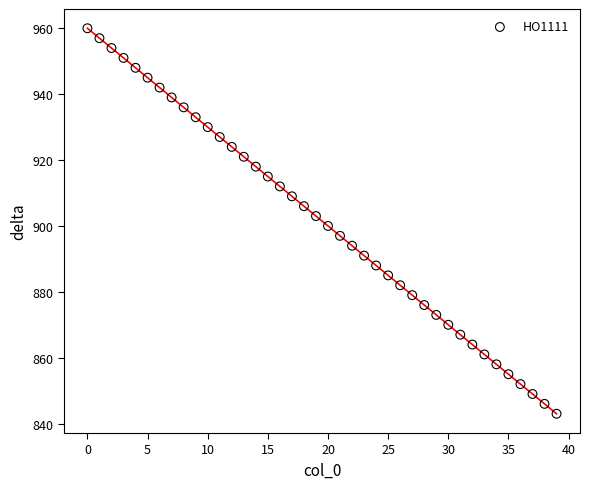

What is the range of Y values (max minus min)?

117